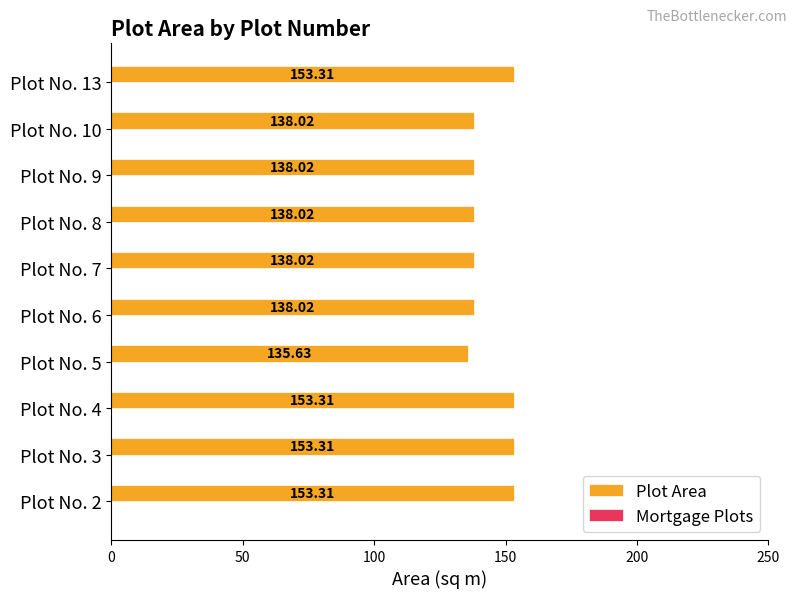

What is the average value?

143.9